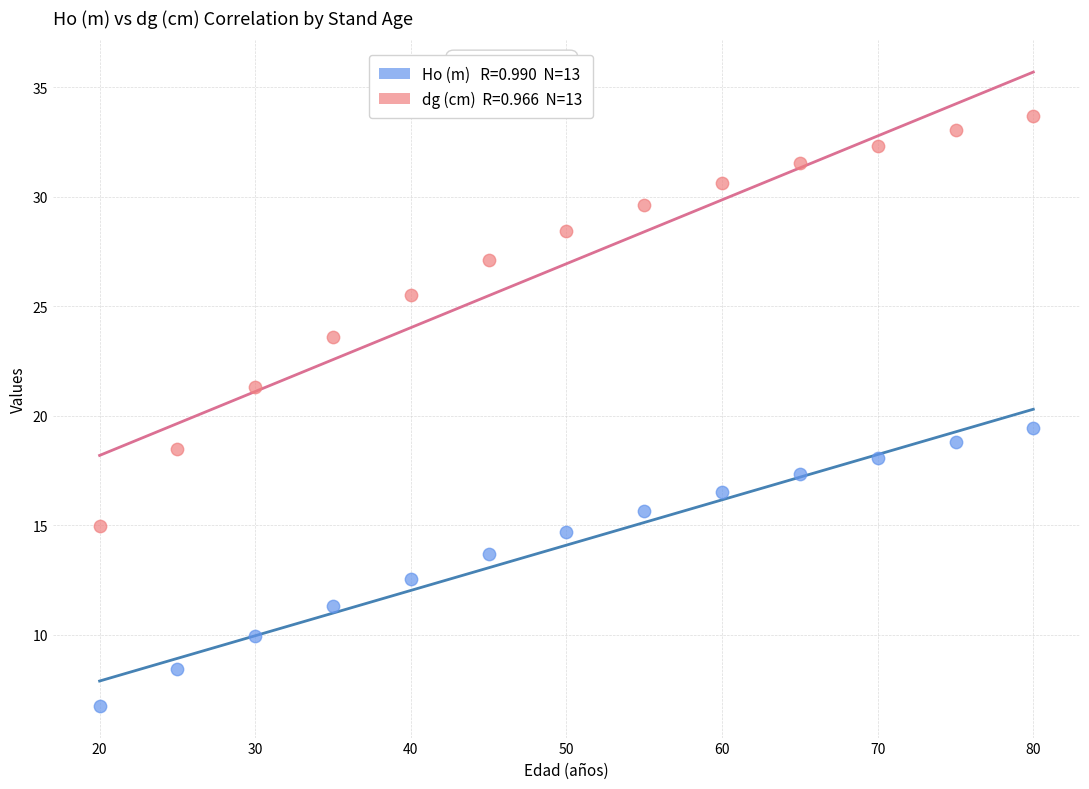

Across all series, what Y value is closest to 20?

19.4